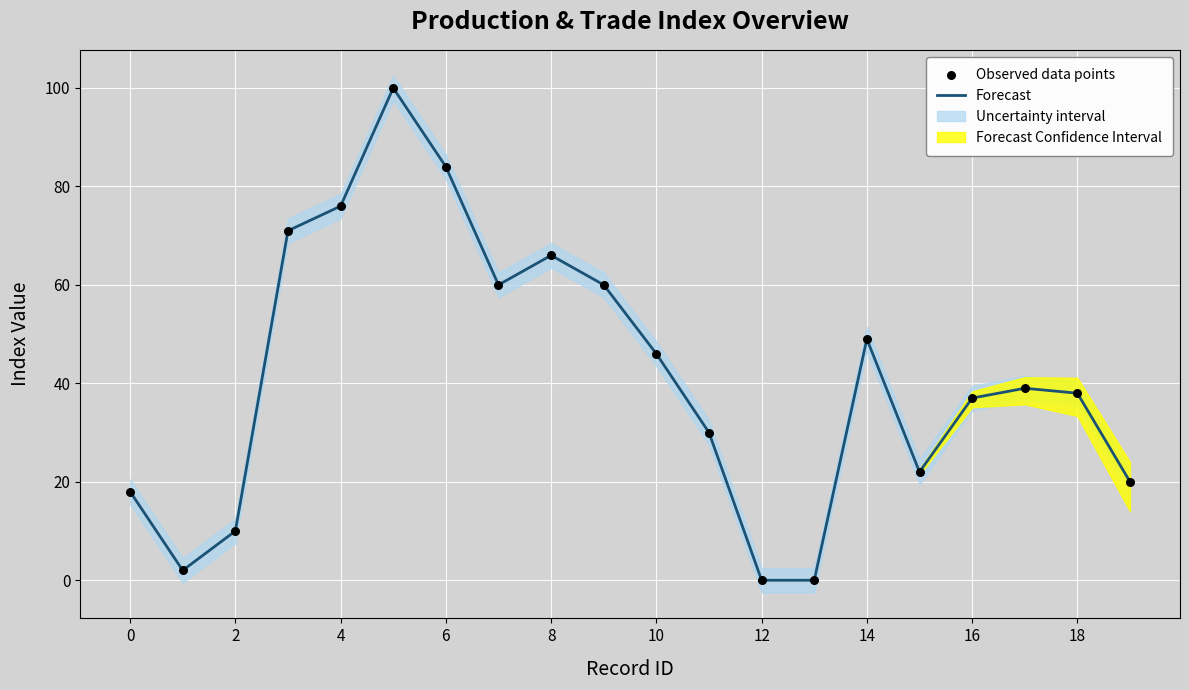

Is the value of Observed data points at 2 greater than the value of Forecast at 14?

No